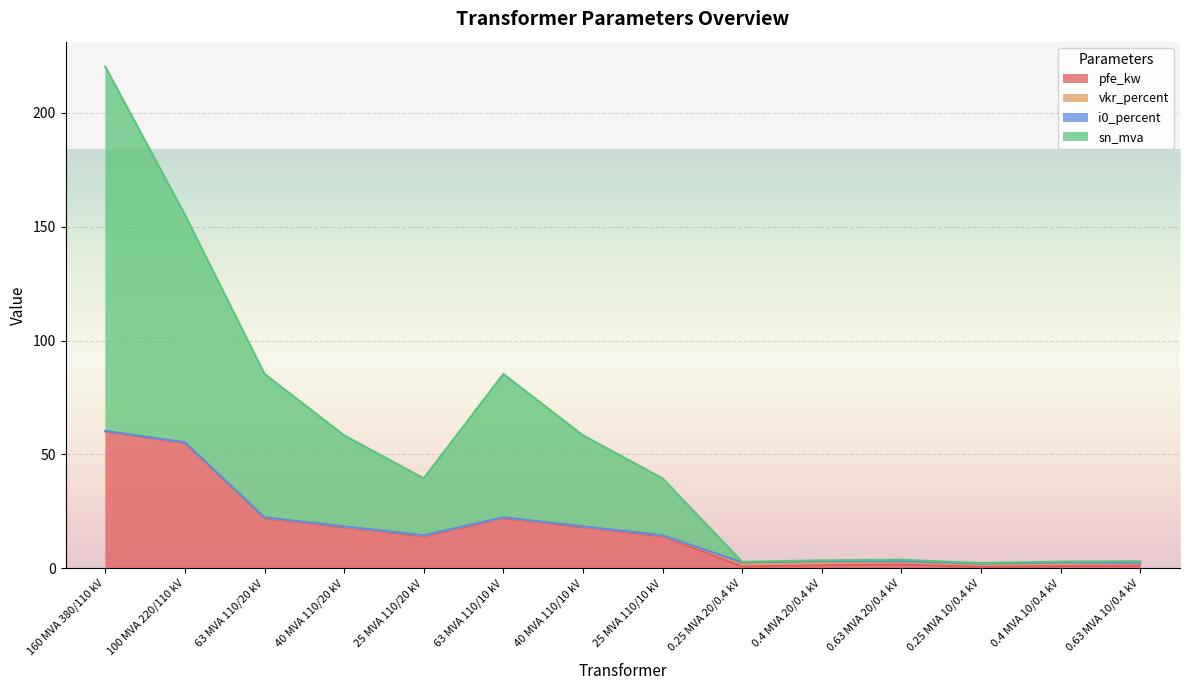

What value does the pfe_kw series have at 0.4 MVA 10/0.4 kV?

0.9